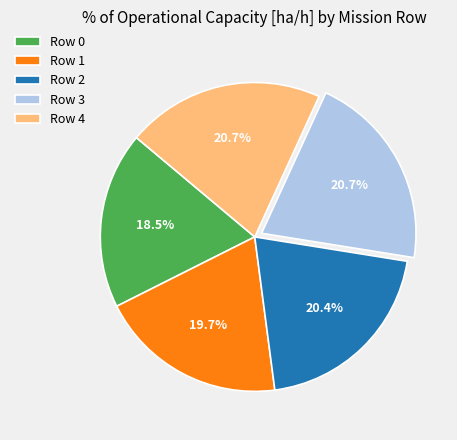

Does Row 1 represent more than half of the total?

No